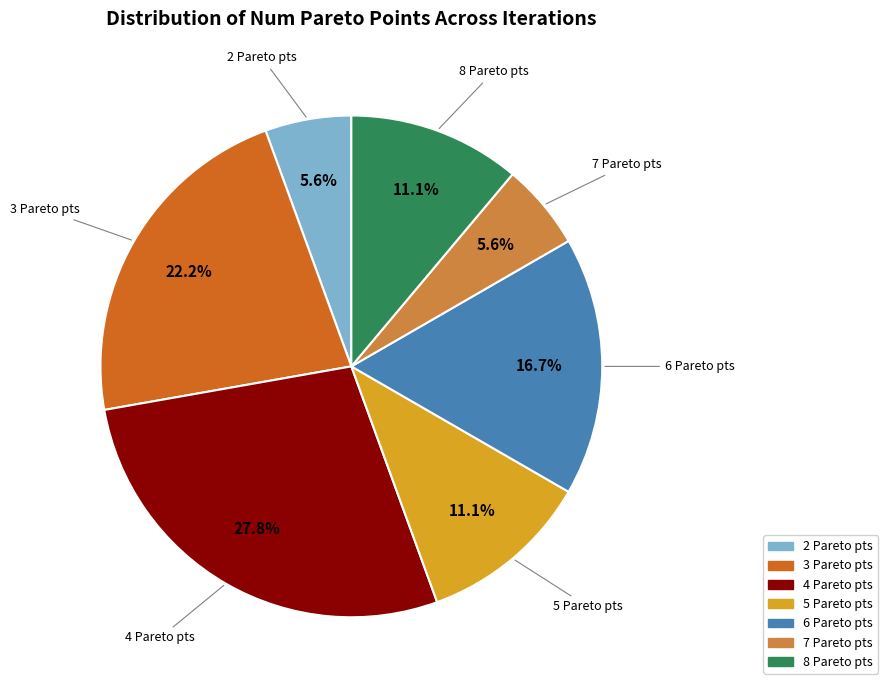

Is the sum of 4 and 8 greater than half?

No